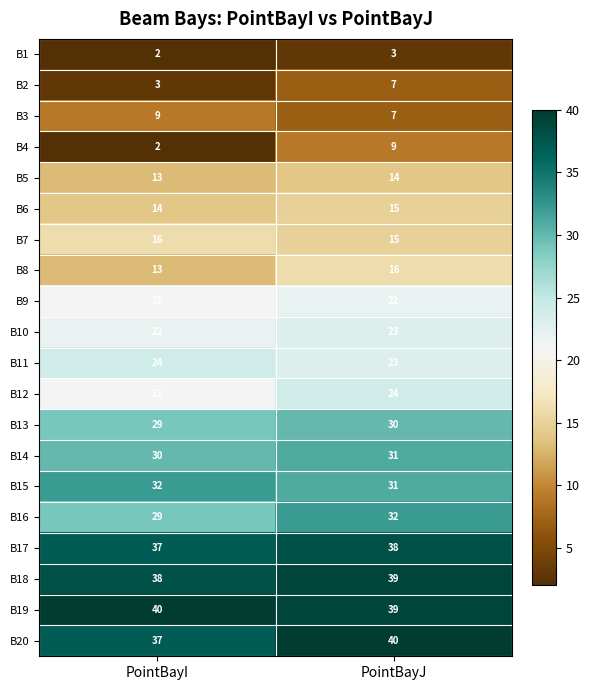

Rank the categories by B11 value from lowest to highest.

PointBayJ, PointBayI